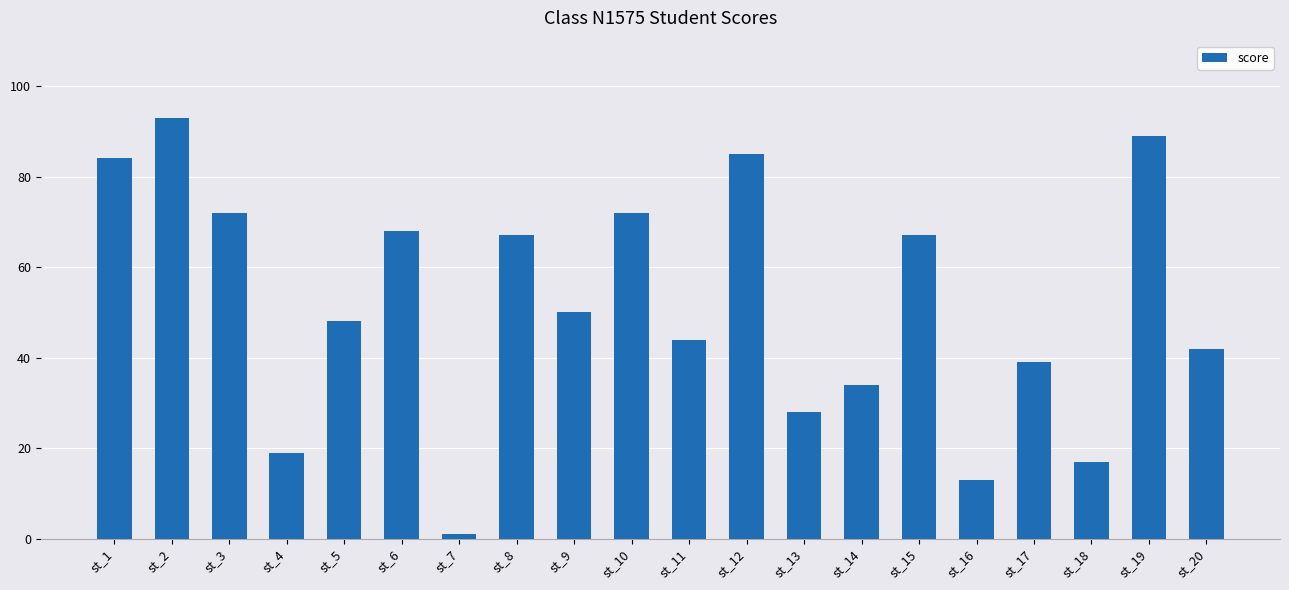

What is the sum of all values?

1032